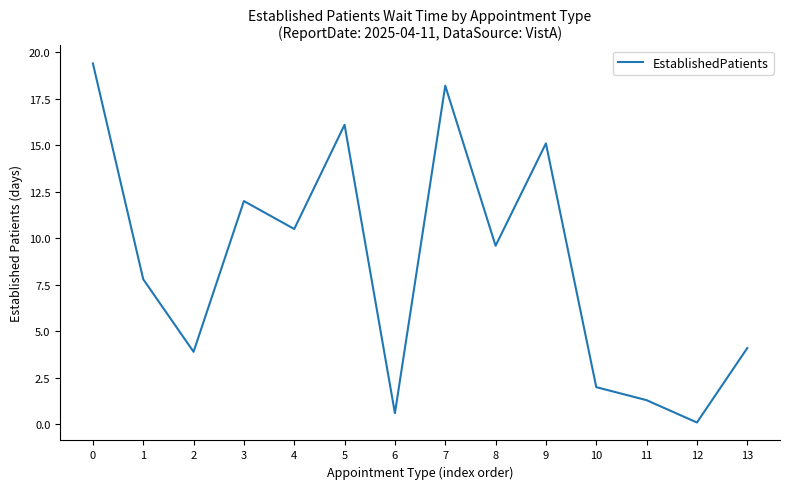

At which category does the data reach its first local peak?

3